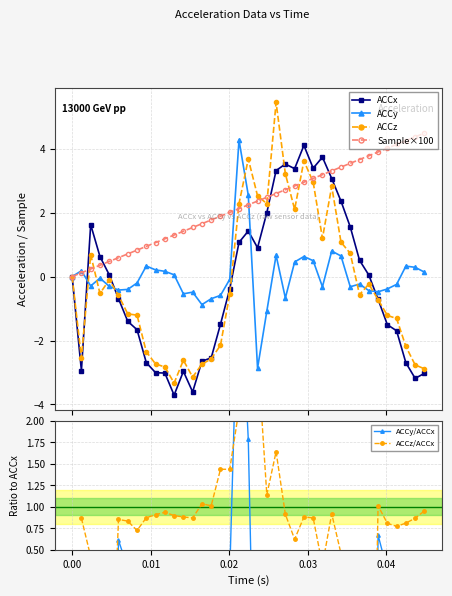

True or false: ACCy has more than 0 interior local peaks.

True